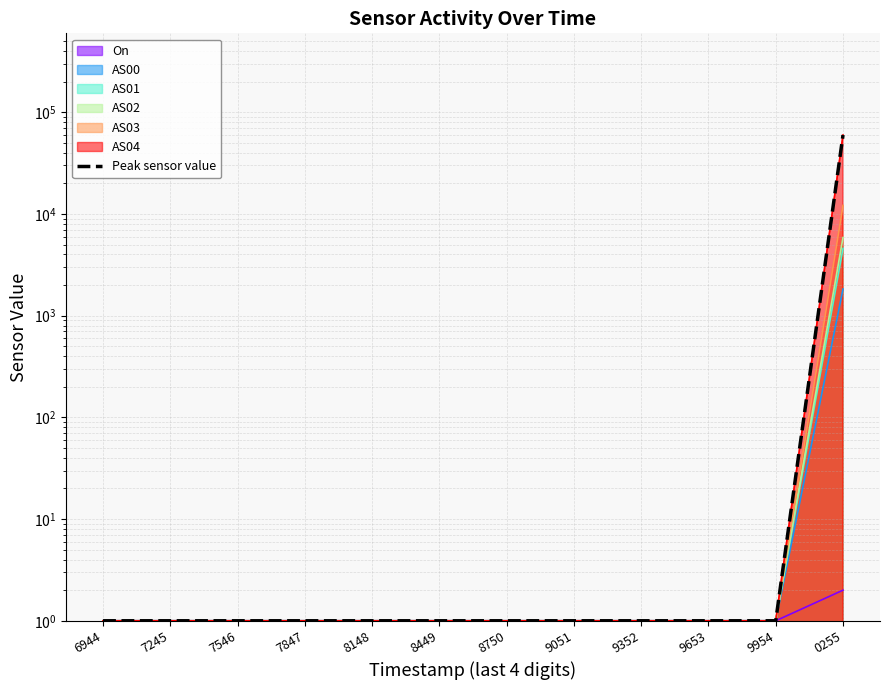

True or false: the data shows 2 at 9653.

False